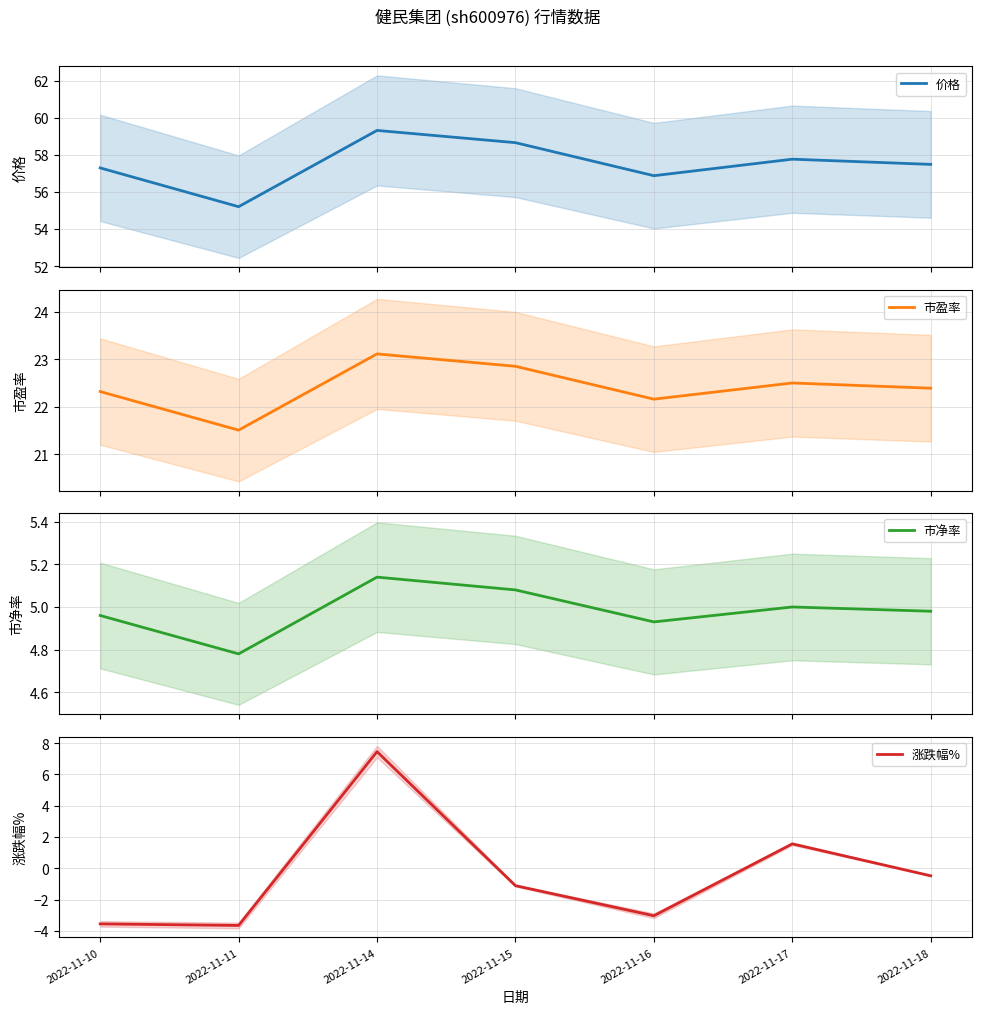

What is the sum of all 价格 values?

402.6